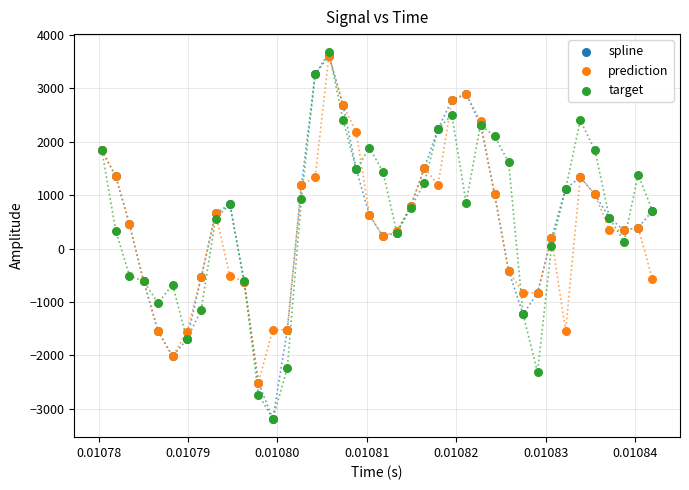

Which series contains the highest Y value?

target